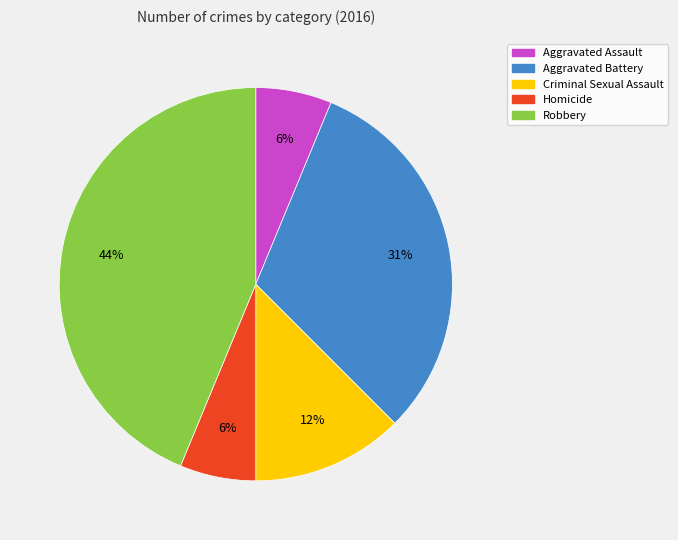

To the nearest percent, what portion does Homicide represent?

6%